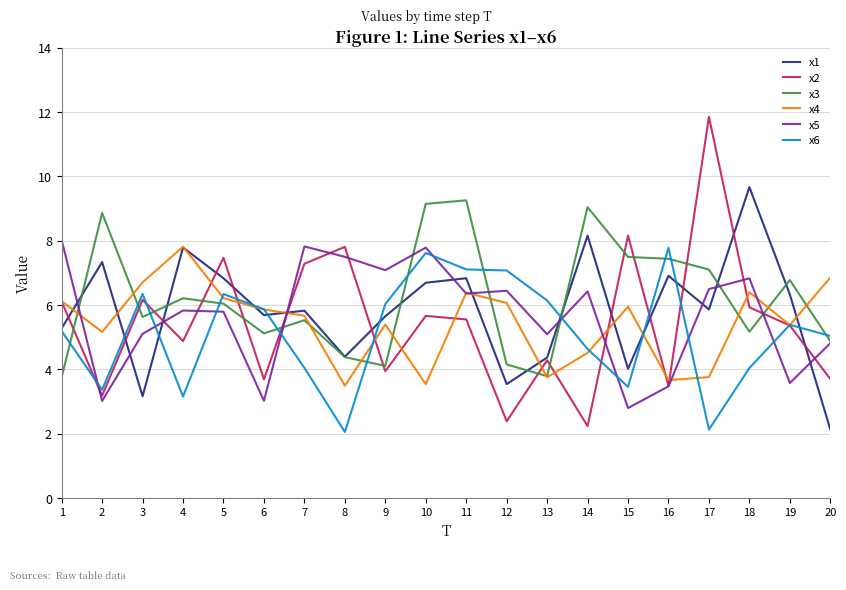

Where does the x6 series first go above 5?

1